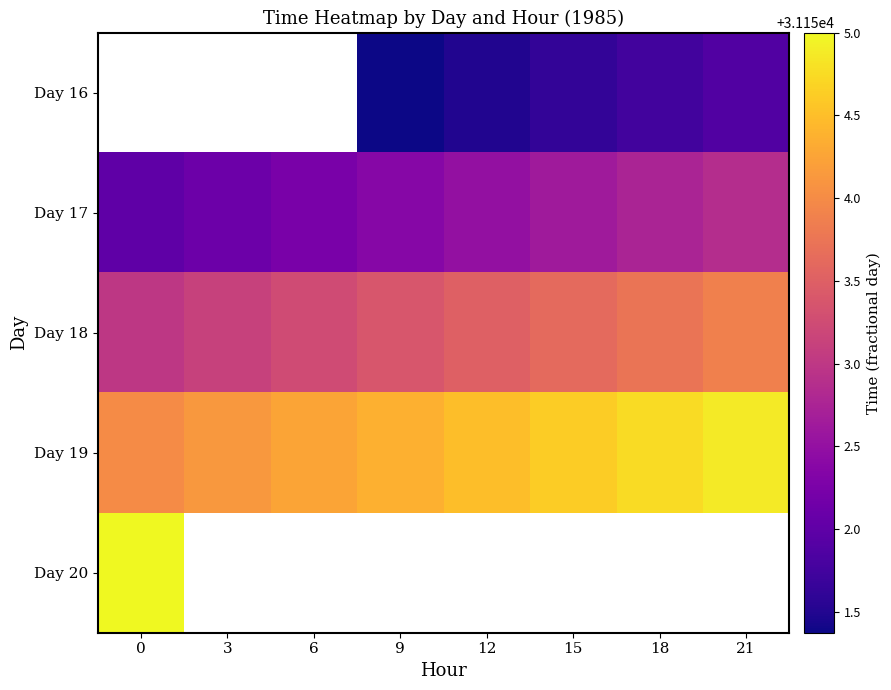

What is the sum of all Day 17 values?

249219.5